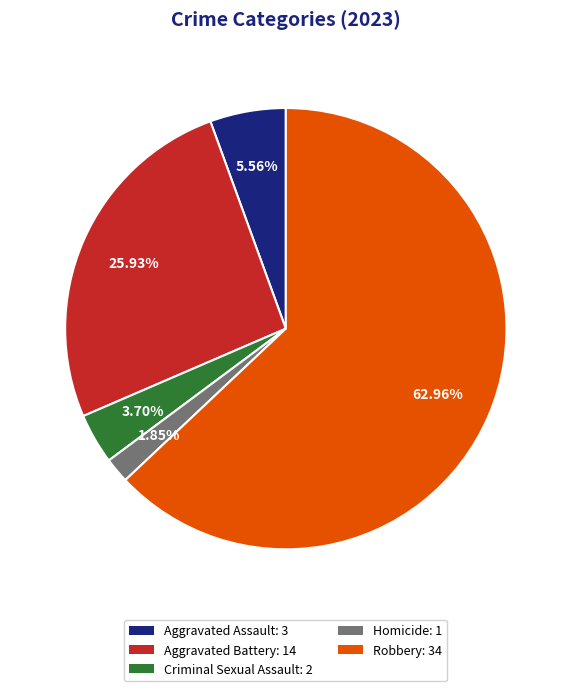

What percentage is the Aggravated Assault slice, to the nearest percent?

6%